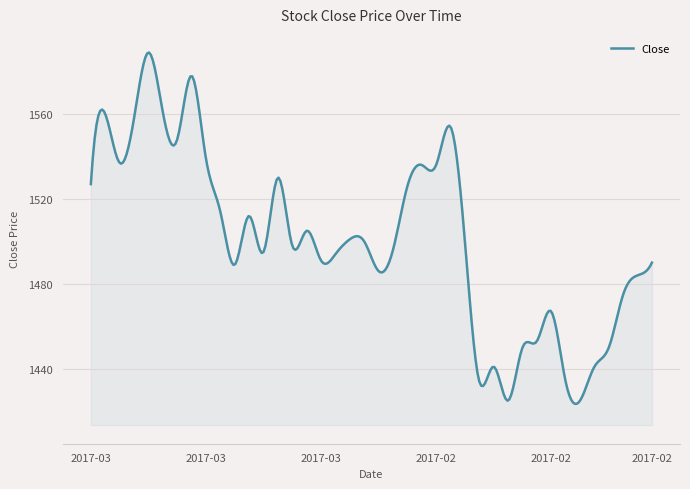

What is the smallest value displayed?

1423.5